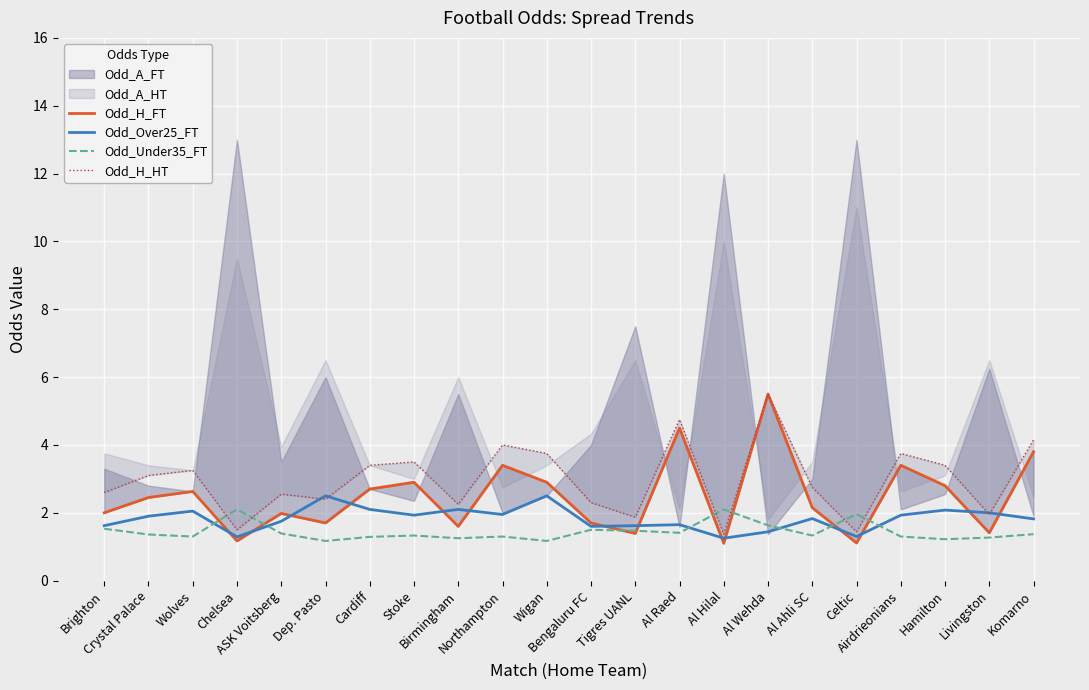

What is the spread (max minus min) of values at Birmingham?

1.0